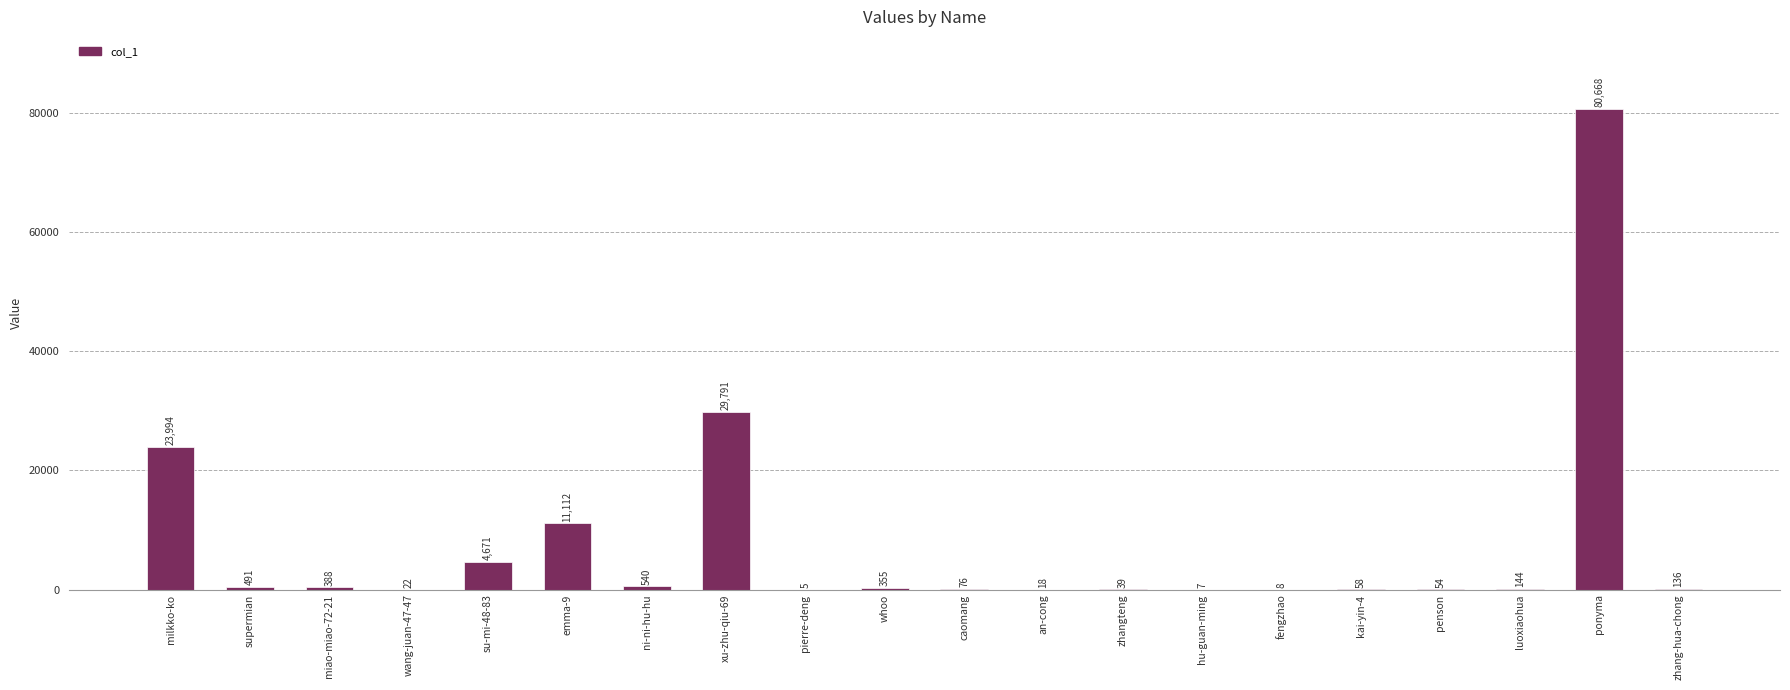

Is it true that the value at pierre-deng is 5?

True